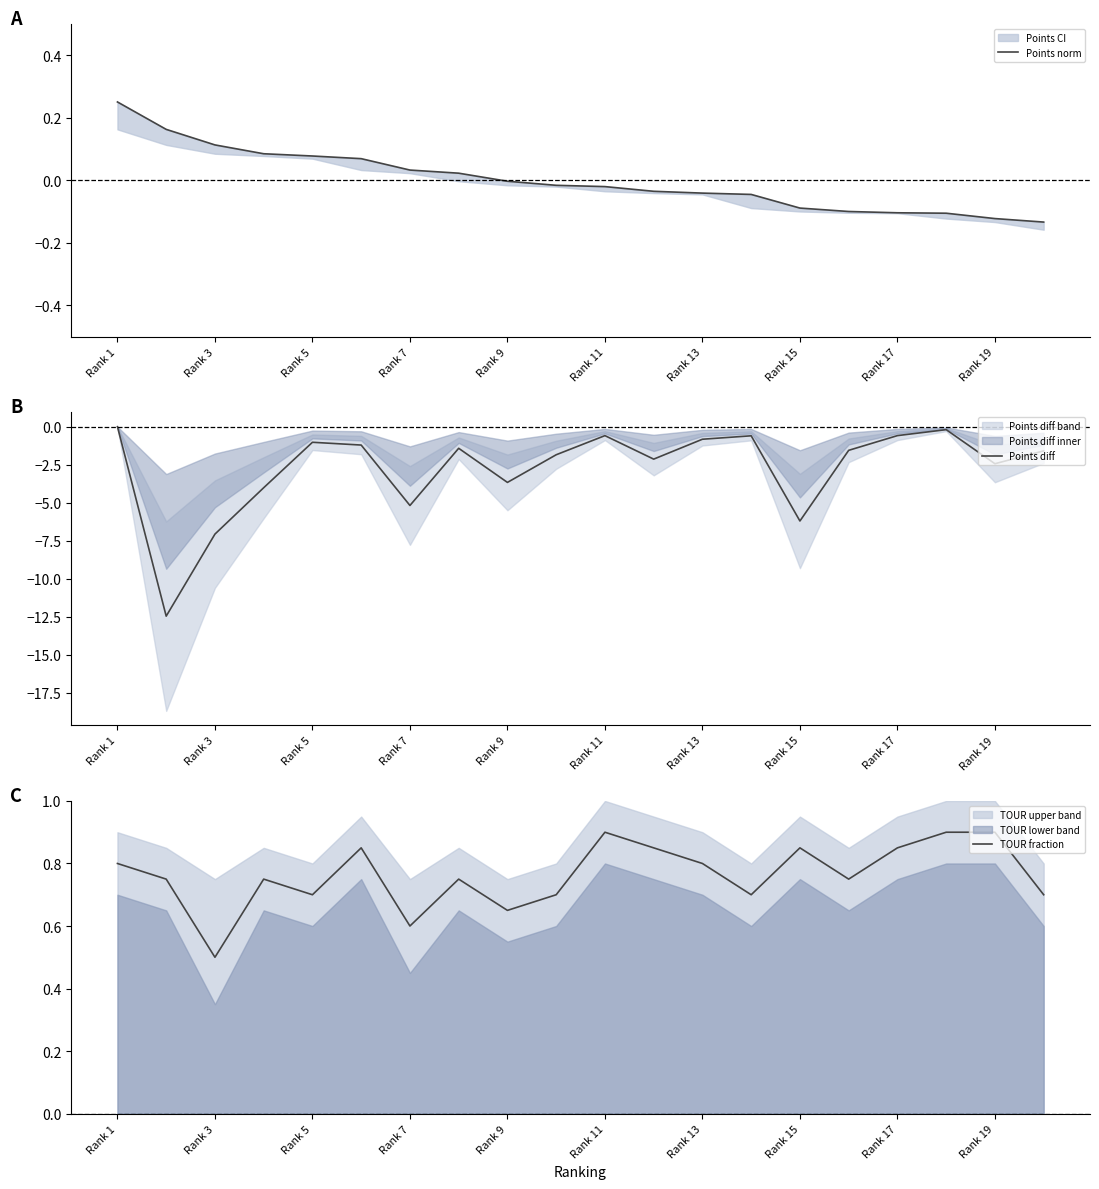

At which label does Points norm first exceed 0?

Rank 1